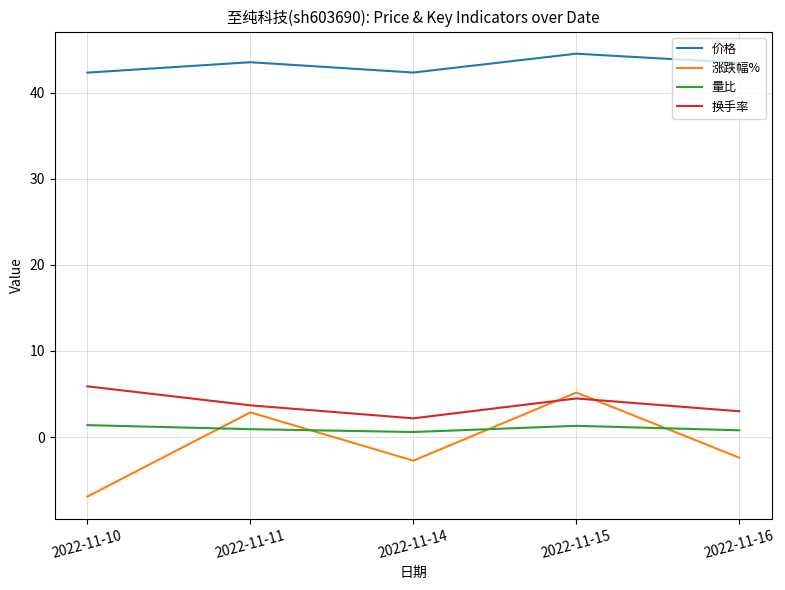

Is the value of 量比 at 2022-11-16 greater than the value of 价格 at 2022-11-16?

No